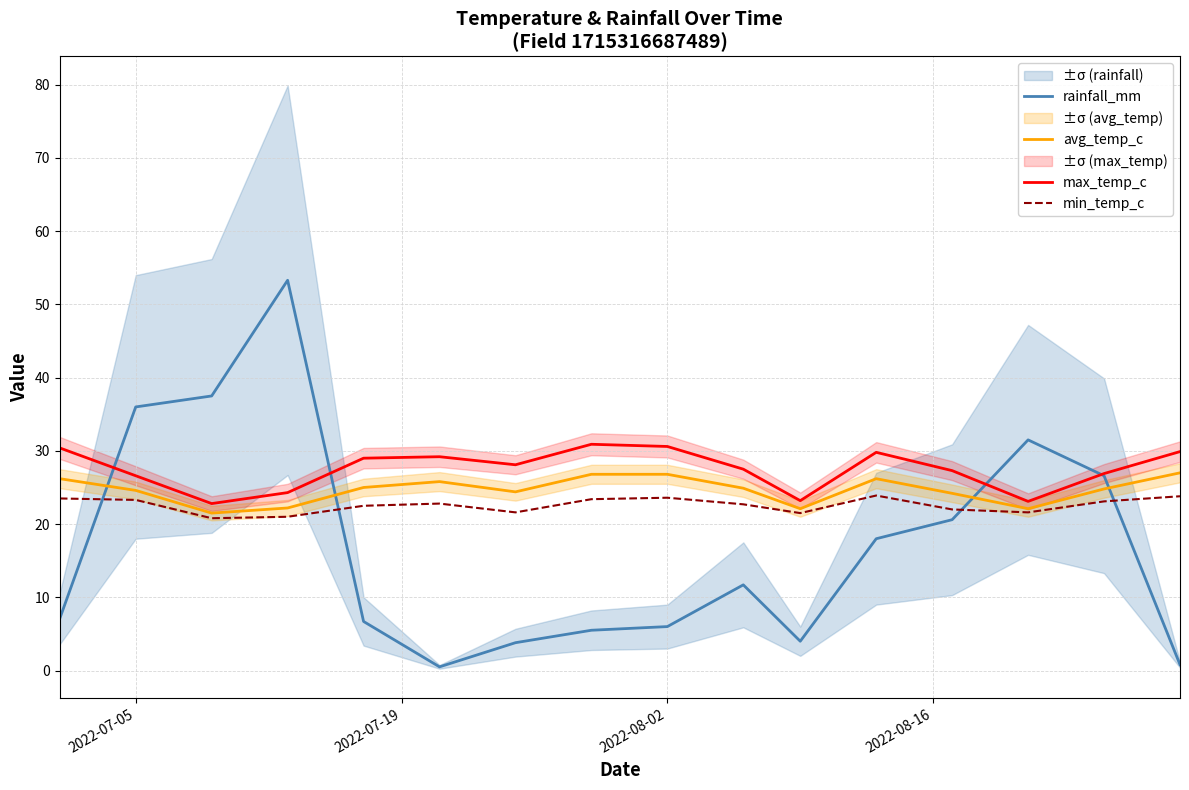

What is the maximum value for rainfall_mm?

53.3